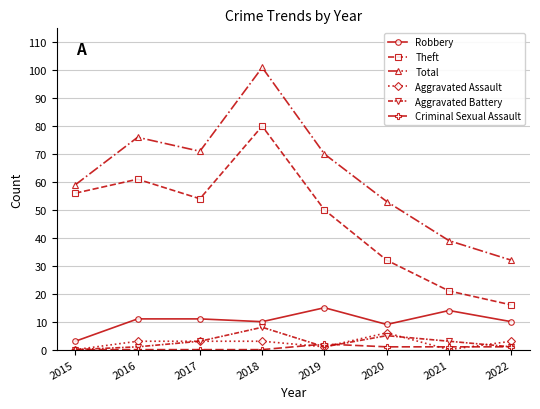

What is the difference between the maximum and minimum values in the Aggravated Battery series?

8